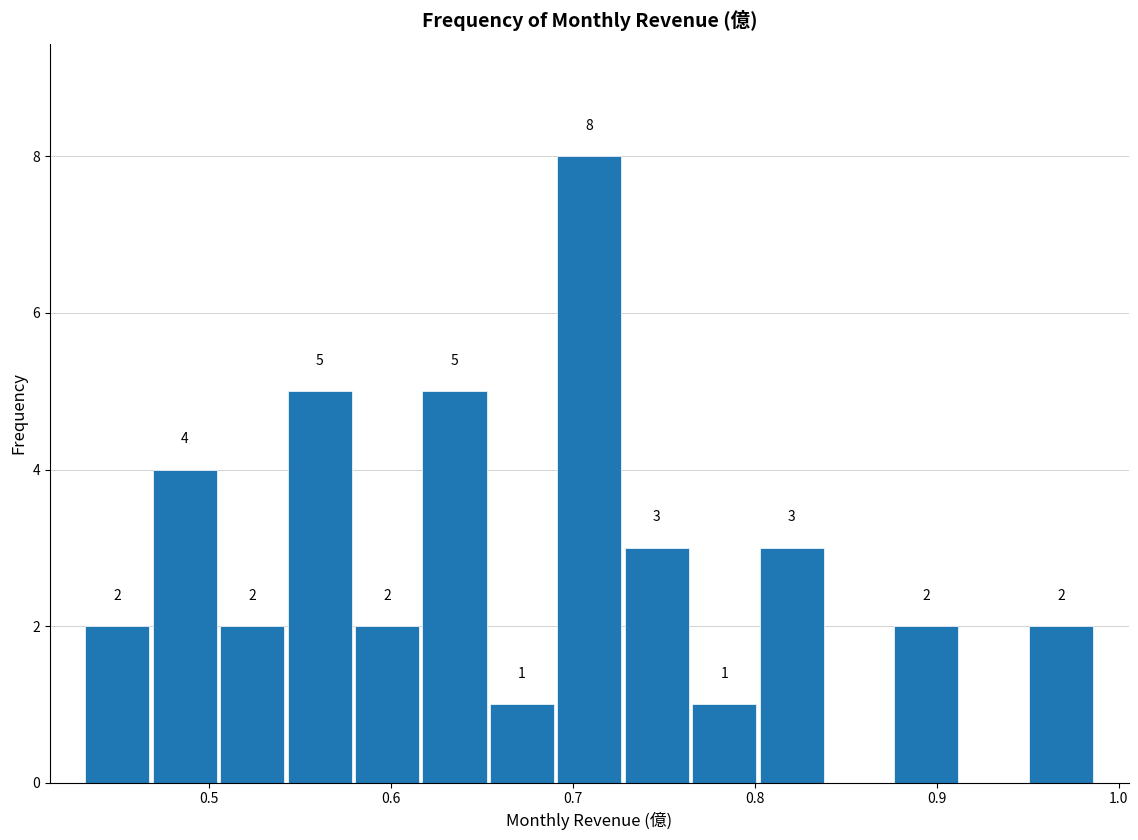

Read against the x-axis, roughly where is the centre of the tallest bar?

0.71